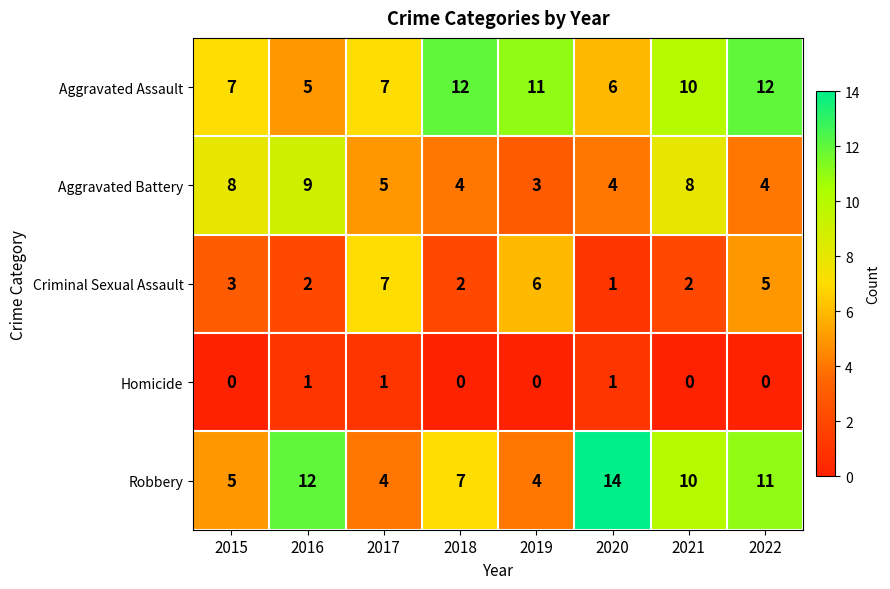

Is it true that Aggravated Battery equals 8 at 2021?

True